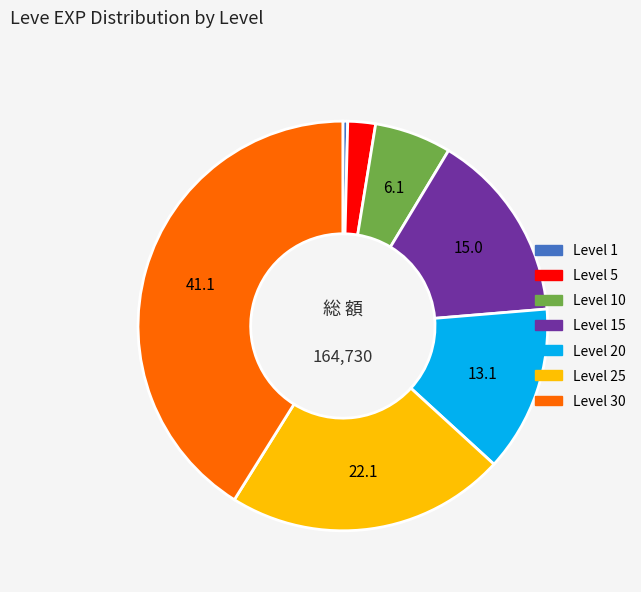

Is there any slice that represents more than half of the pie?

No